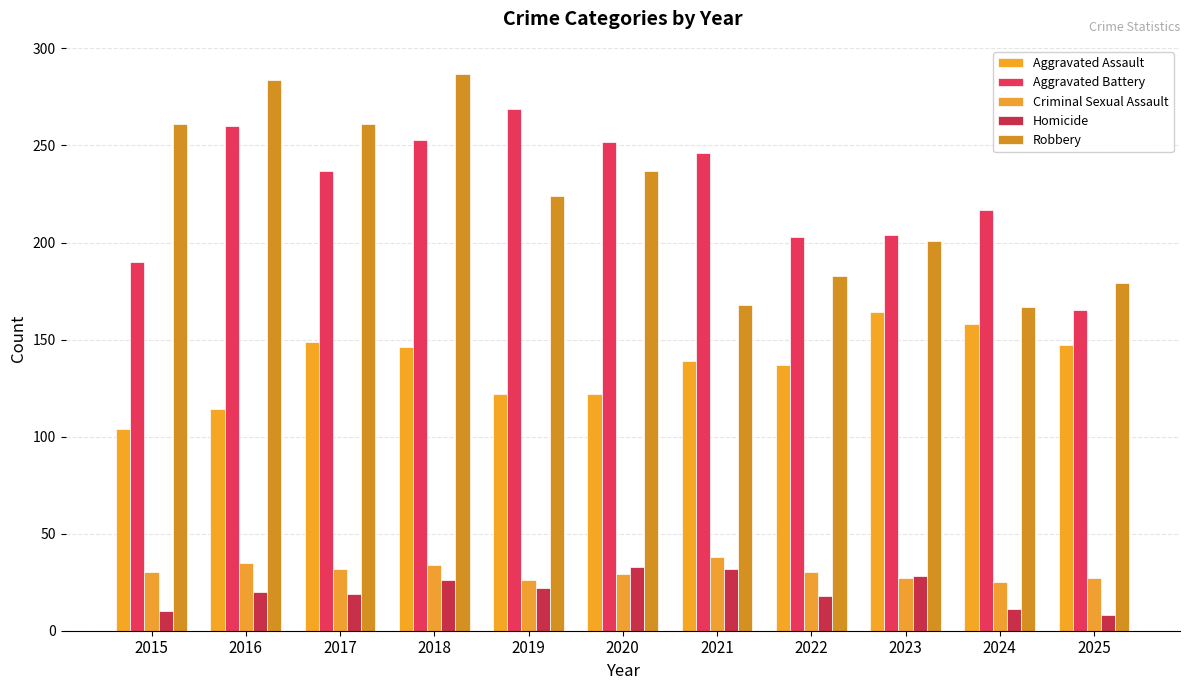

What is the average value of the Homicide series?

21